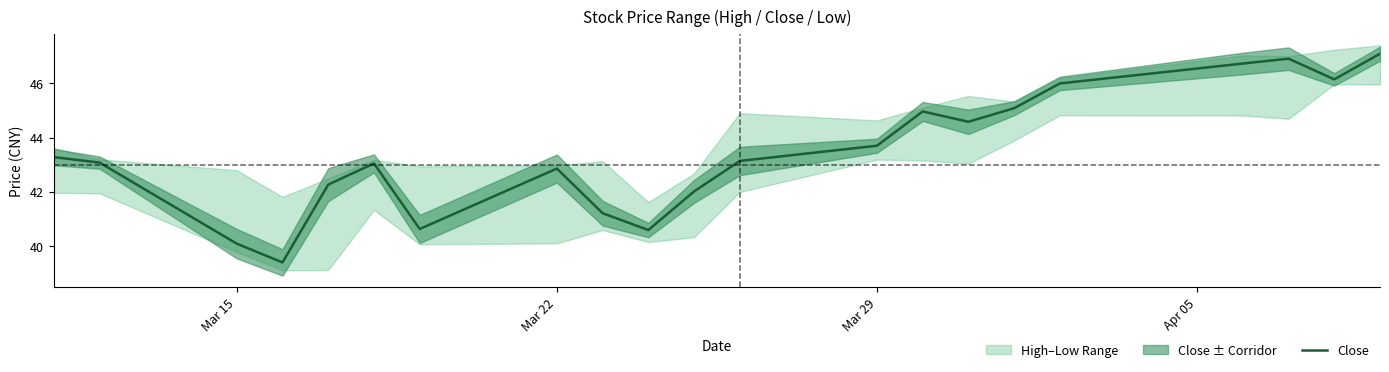

Is it true that Close equals 40.1 at Mar 15?

True